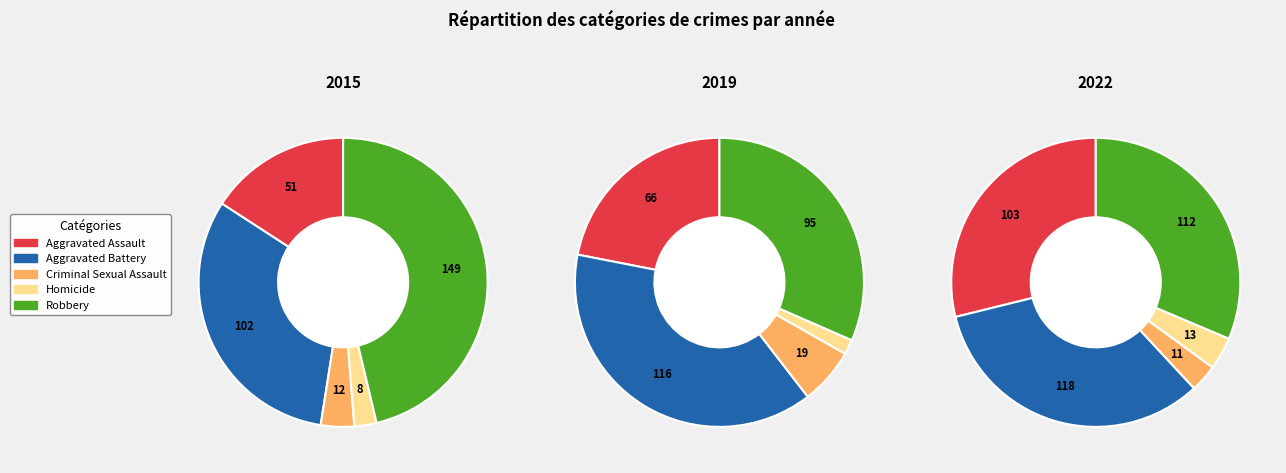

What is the difference between the highest and lowest values at Homicide?

8